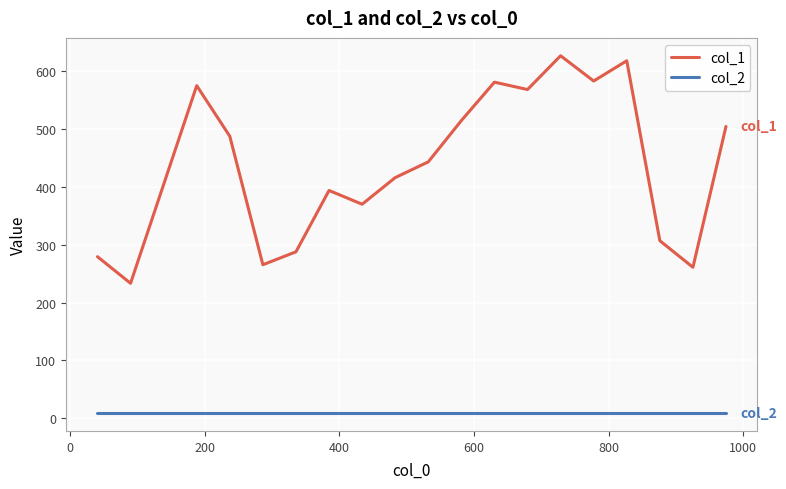

True or false: col_1 and col_2 cross at least once.

False